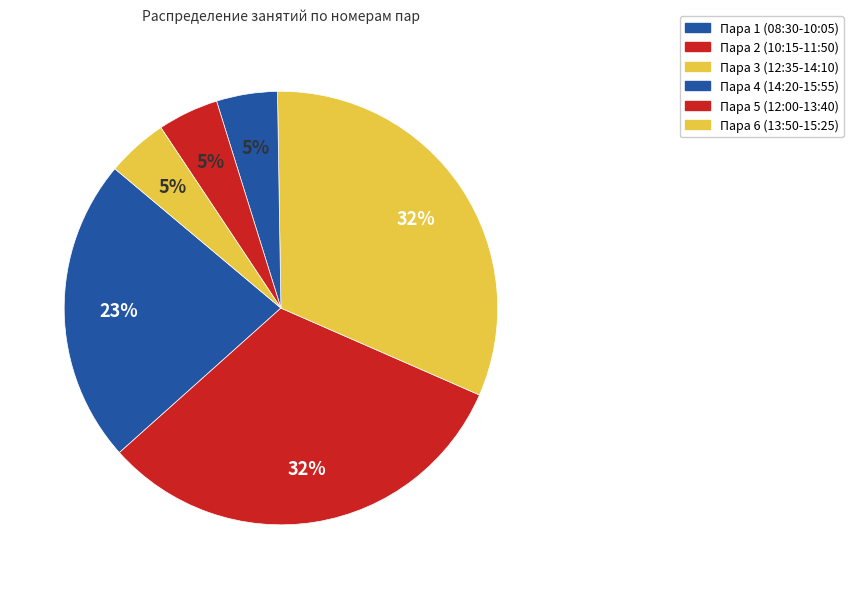

Is there a majority slice in this chart?

No